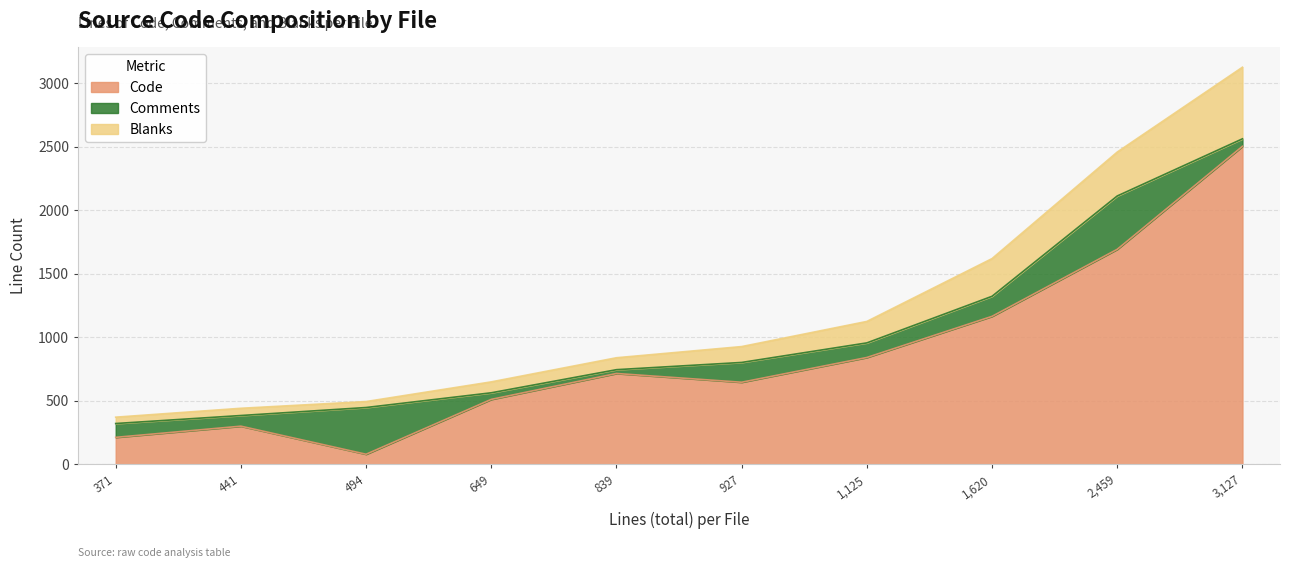

At which label does Code reach its minimum?

494